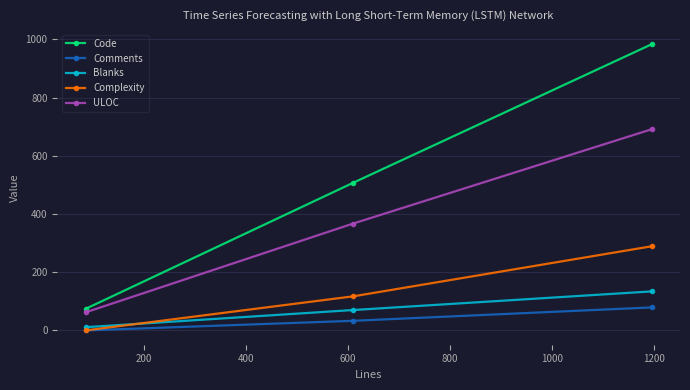

Which series has the widest spread of values?

Code